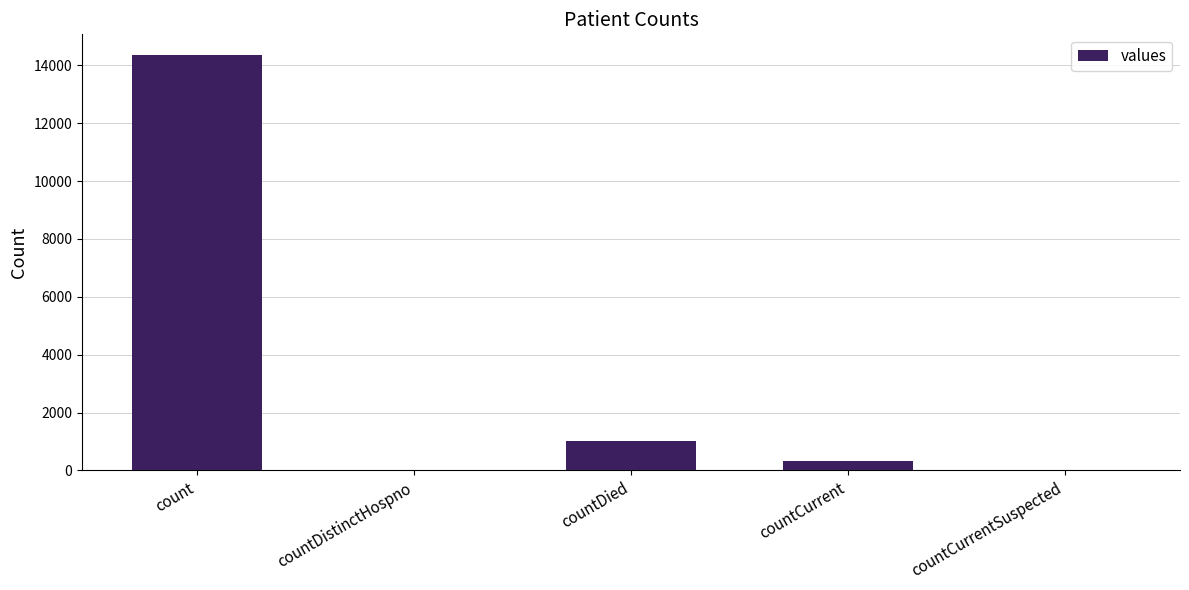

Is it true that the value at countDistinctHospno is -6697?

False